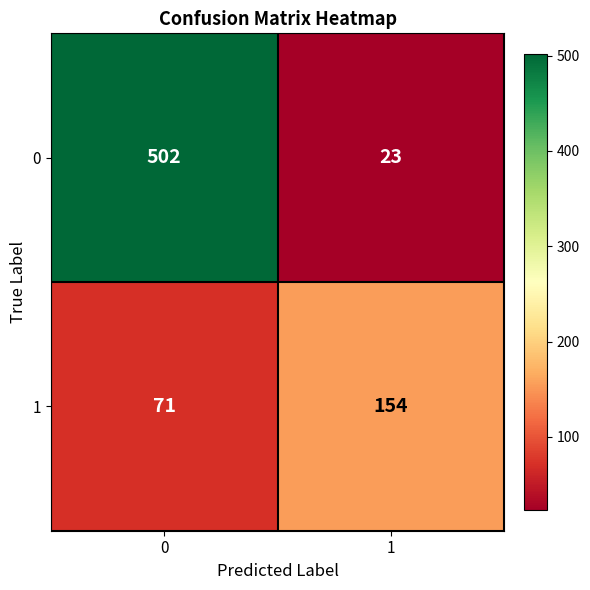

Is it true that 1 equals 56 at 1?

False